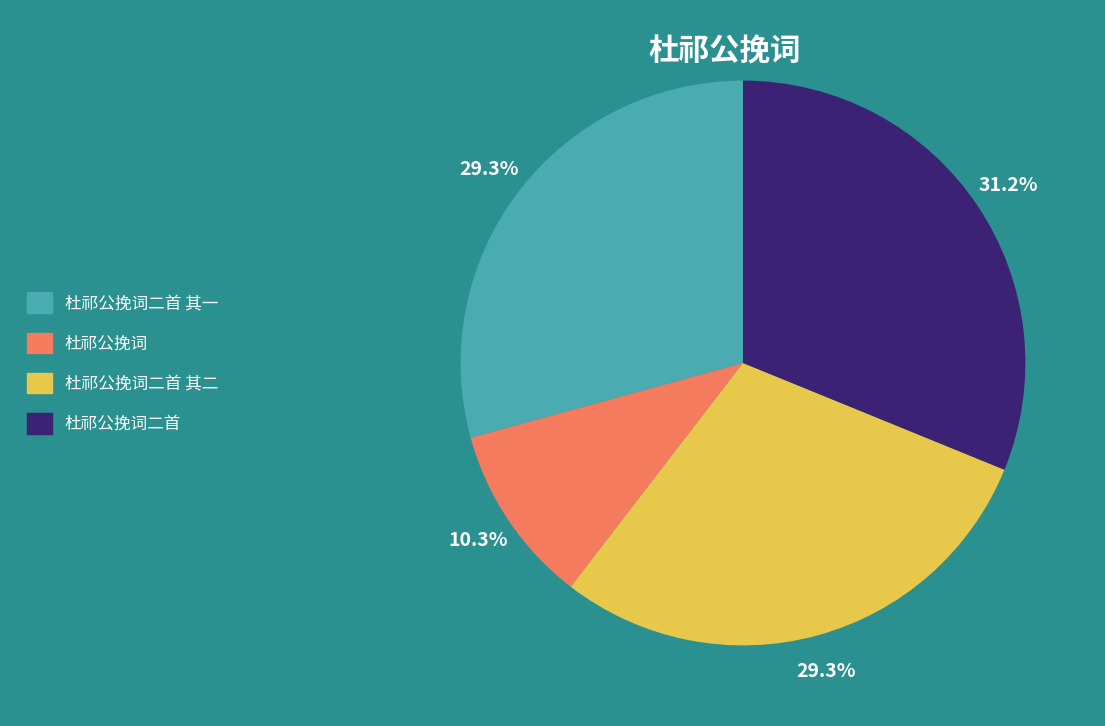

Is there a majority slice in this chart?

No